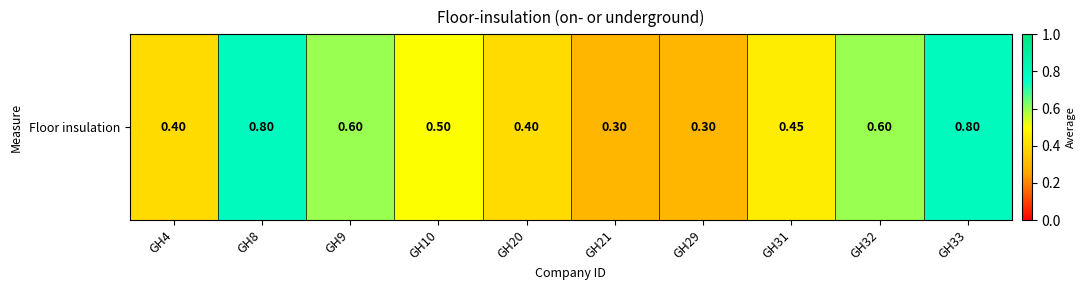

What is the sum of the values at GH10 and GH4?

0.9